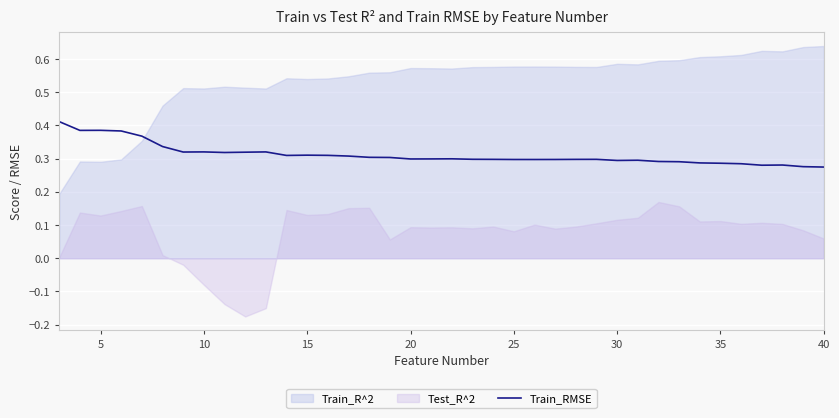

What is the difference between the maximum and second lowest values?

0.1